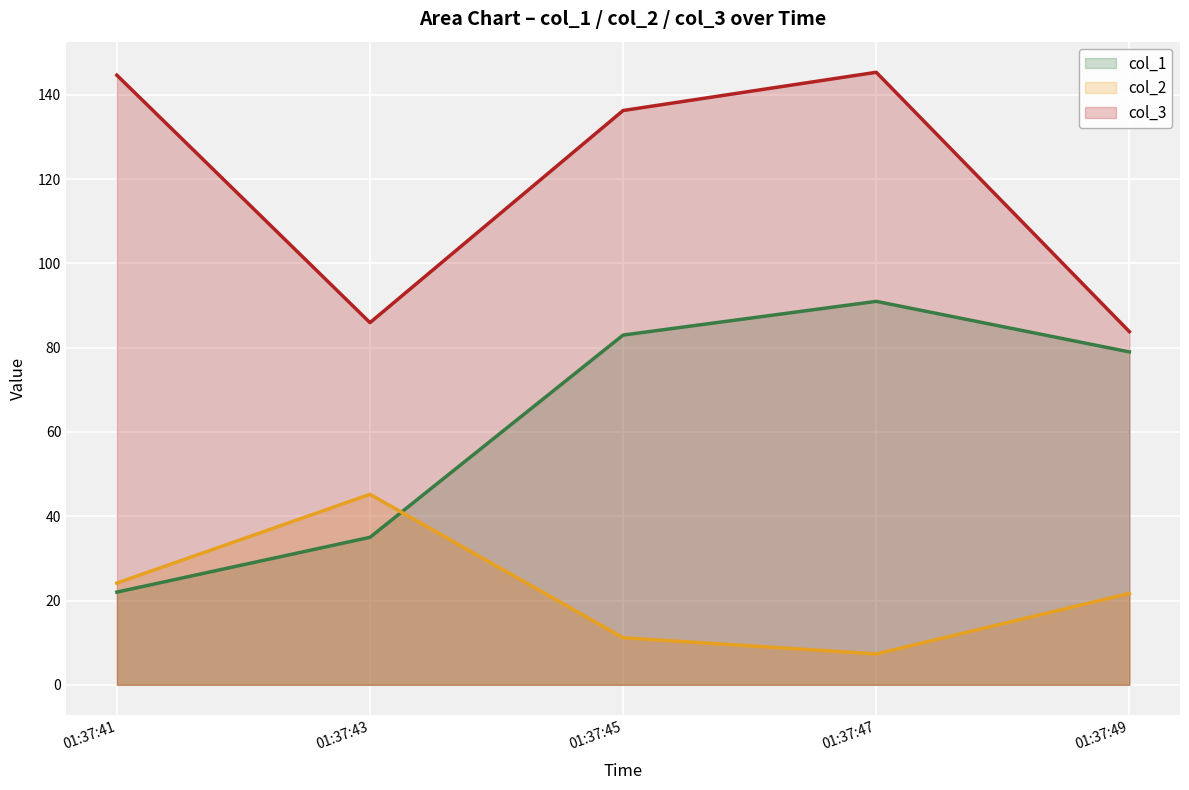

How many data points in col_2 line are less than 21?

2